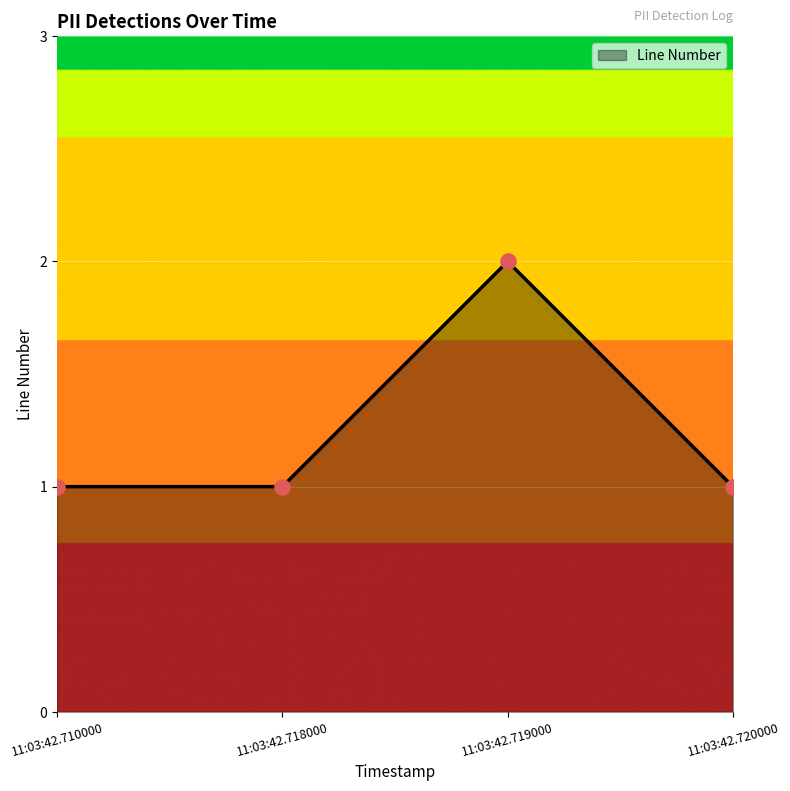

What is the ratio of the value at 11:03:42.720000 to the value at 11:03:42.718000?

1.0